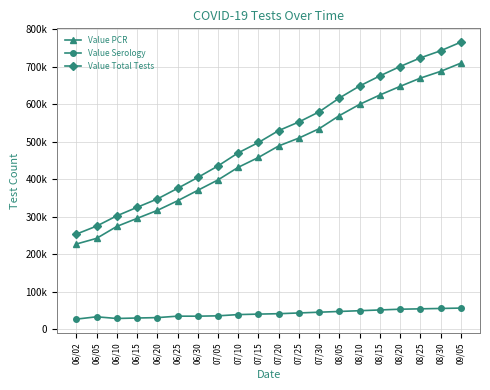

Reading left to right, list all the values displayed in this chart.

Value PCR: 06/02=227056	06/05=242174	06/10=274107	06/15=295530	06/20=316784	06/25=342447	06/30=370400	07/05=398260	07/10=431910	07/15=458247	07/20=489000	07/25=510000	07/30=535000	08/05=570000	08/10=600000	08/15=625000	08/20=648000	08/25=670000	08/30=688000	09/05=710000
Value Serology: 06/02=26529	06/05=32745	06/10=28240	06/15=29535	06/20=30547	06/25=34447	06/30=34381	07/05=35324	07/10=38638	07/15=39932	07/20=41000	07/25=43000	07/30=45000	08/05=47000	08/10=49000	08/15=51000	08/20=53000	08/25=54000	08/30=55000	09/05=56000
Value Total Tests: 06/02=253585	06/05=274919	06/10=302347	06/15=325065	06/20=347331	06/25=375636	06/30=404781	07/05=435584	07/10=470548	07/15=498179	07/20=530000	07/25=553000	07/30=580000	08/05=617000	08/10=649000	08/15=676000	08/20=701000	08/25=724000	08/30=743000	09/05=766000